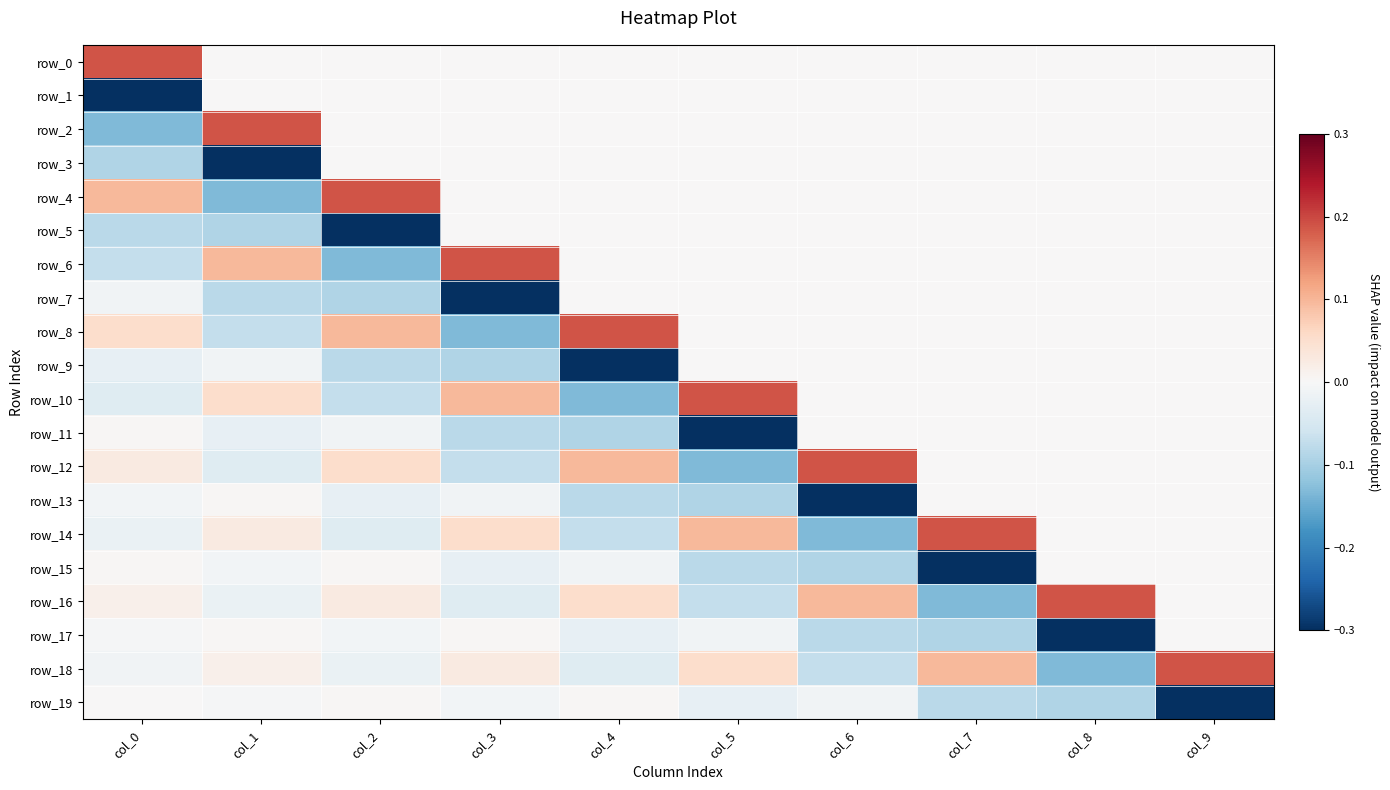

What is the spread (max minus min) of values at col_5?

0.5